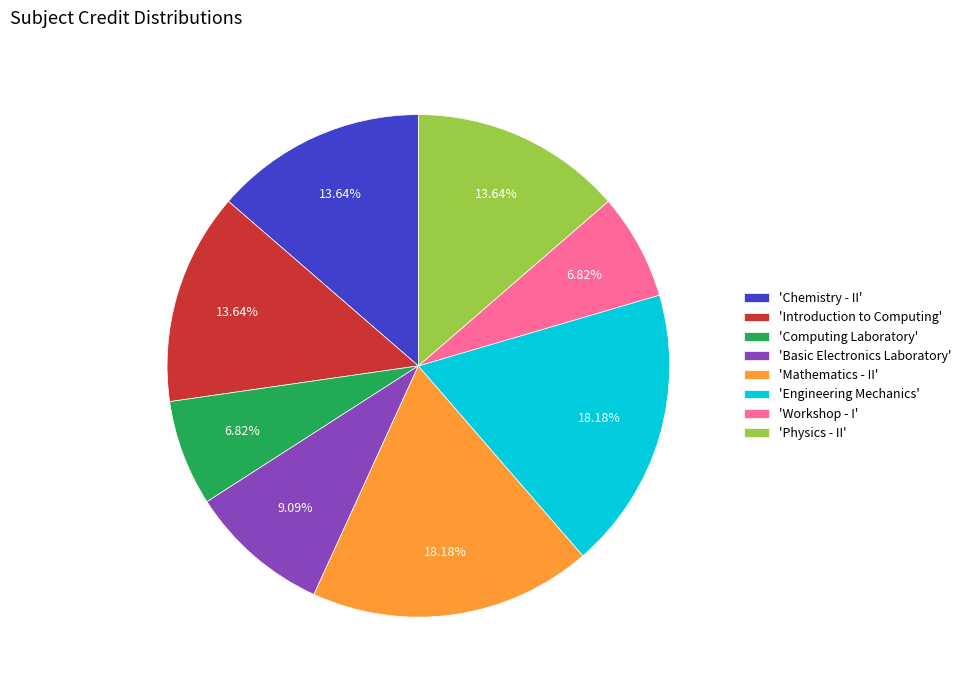

Is the sum of 'Workshop - I' and 'Introduction to Computing' greater than half?

No